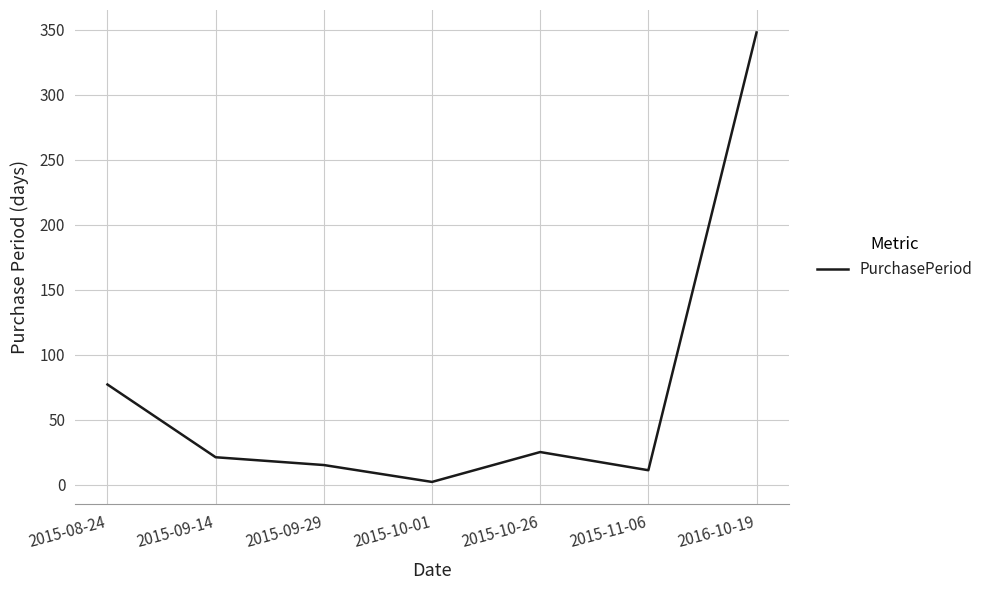

Rank the categories by value from lowest to highest.

2015-10-01, 2015-11-06, 2015-09-29, 2015-09-14, 2015-10-26, 2015-08-24, 2016-10-19